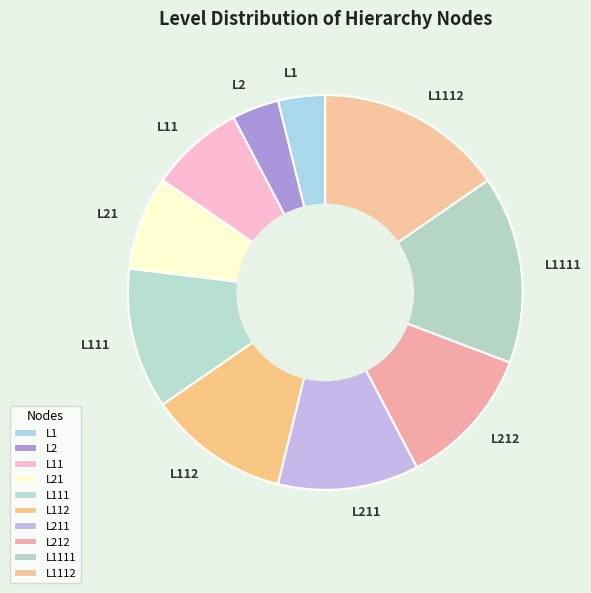

Does any single category account for the majority?

No